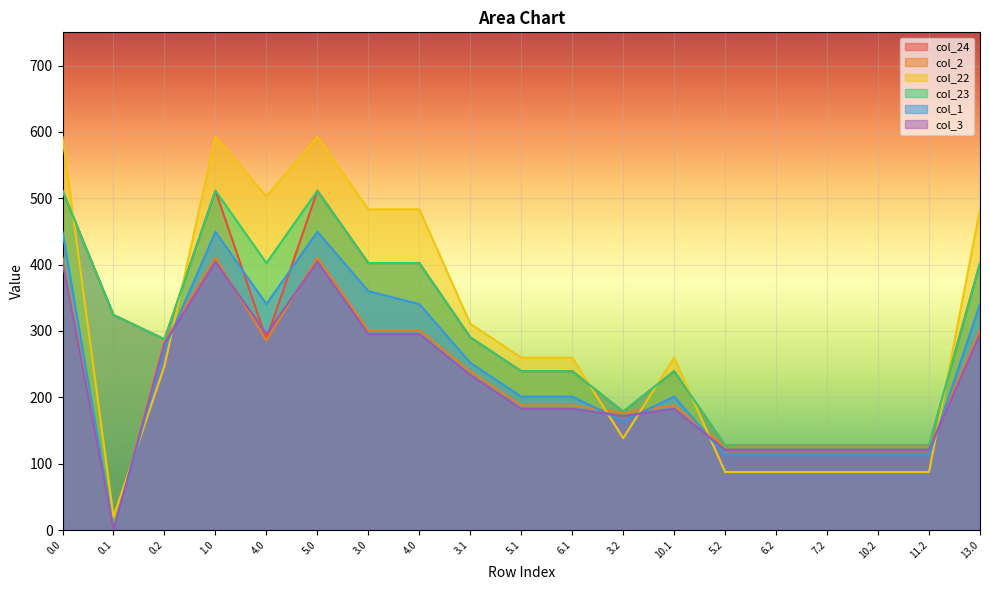

What is the total value across all series at 10.1?

1310.4